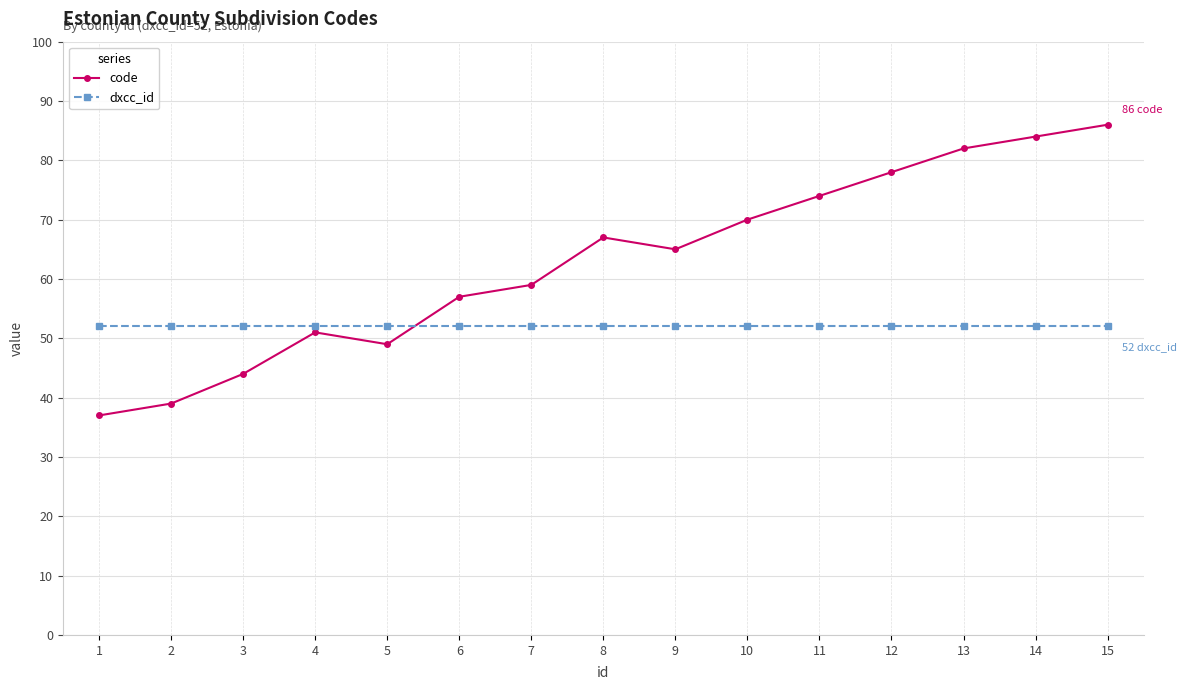

The dxcc_id series shows 36 at 11. True or false?

False